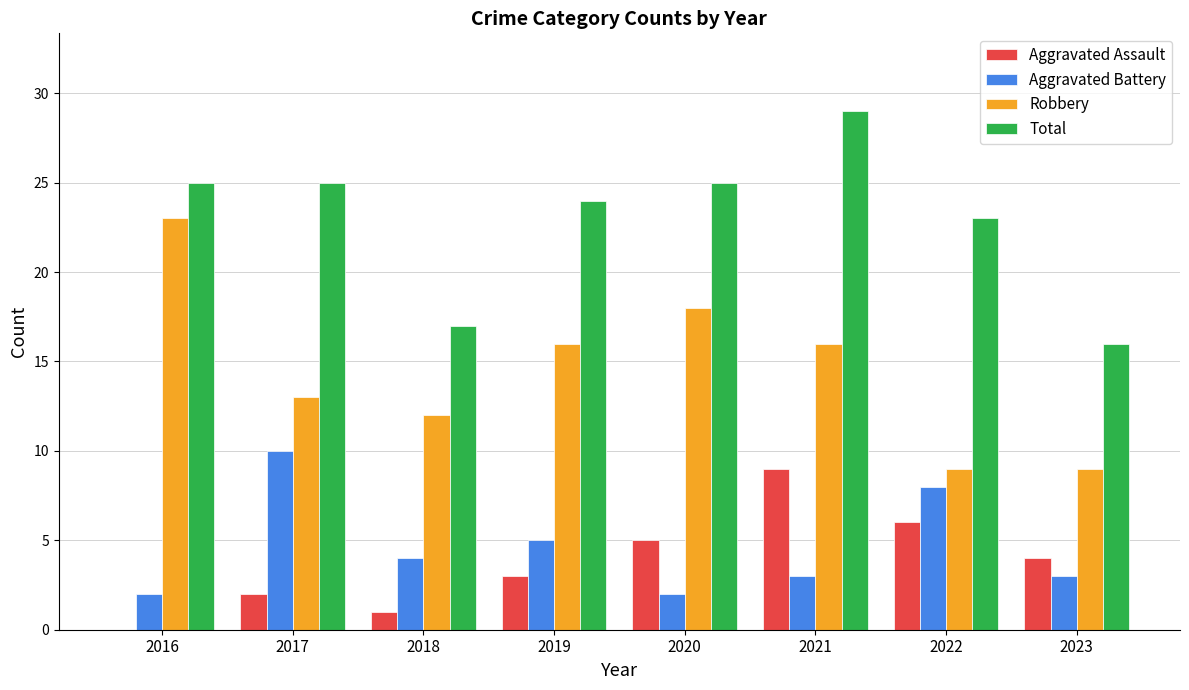

What is the sum of the Aggravated Battery values at 2022 and 2020?

10